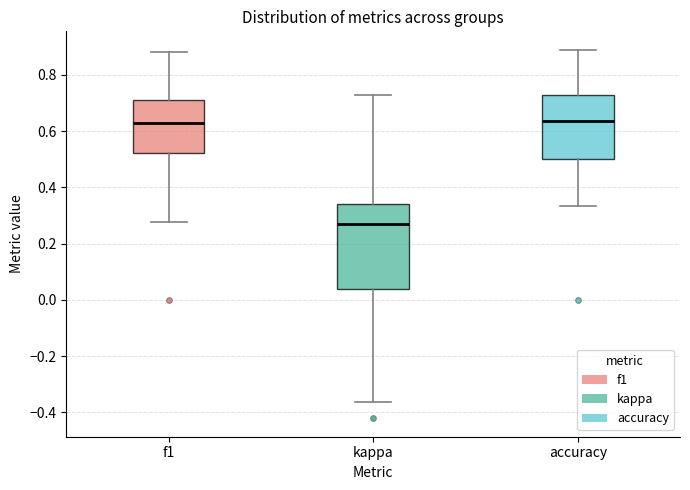

Comparing the boxes themselves (not the whiskers), which one is the tallest?

kappa